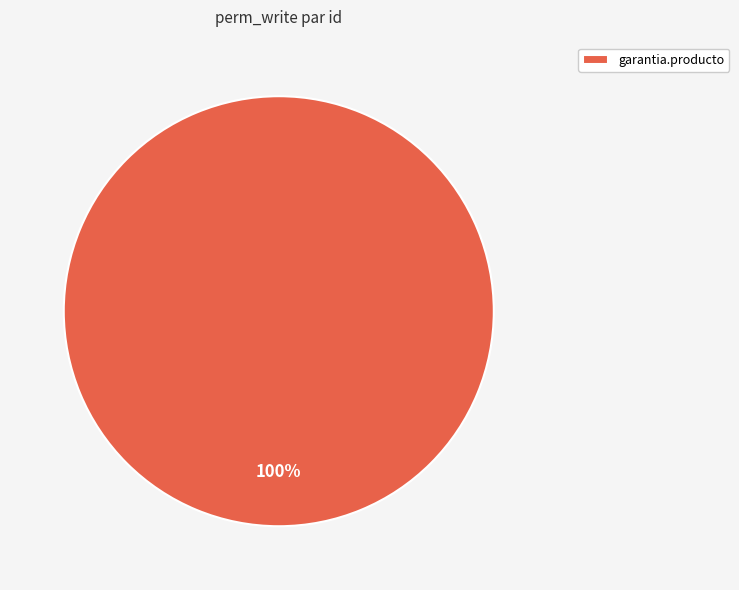

Is garantia.producto the majority of the pie?

Yes